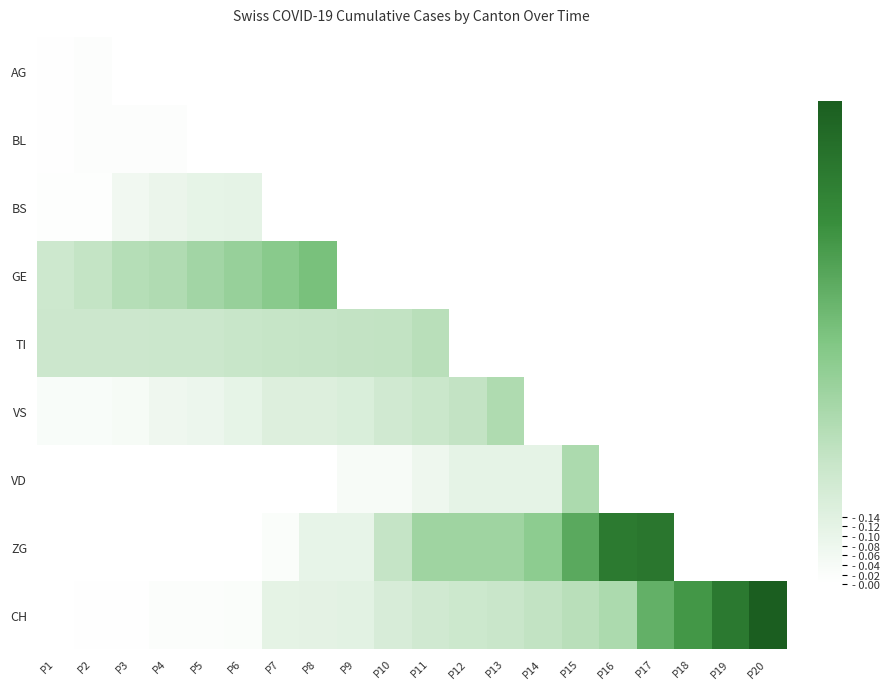

List the series in order of their peak value, highest first.

CH, ZG, GE, VD, VS, TI, BS, AG, BL